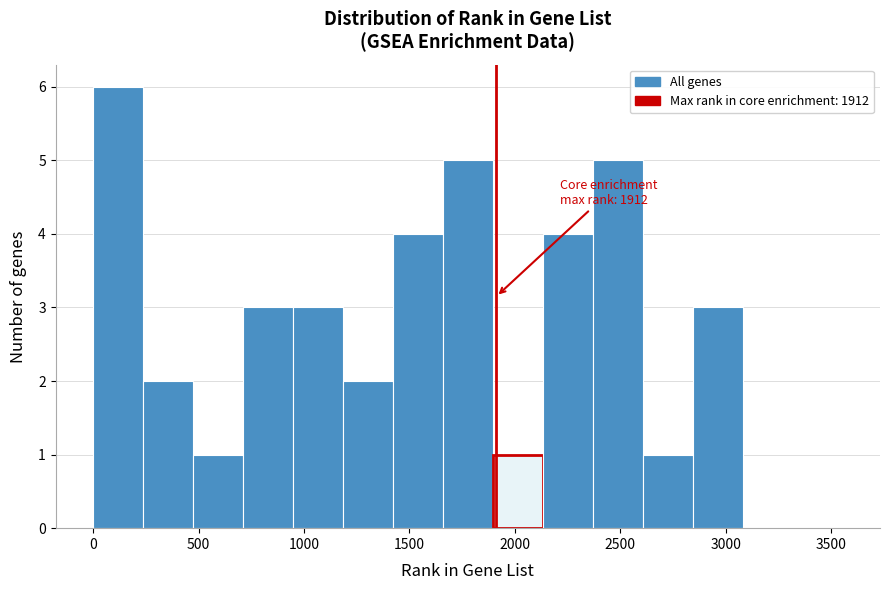

Over which range of the x-axis is the bar tallest?

0 to 250